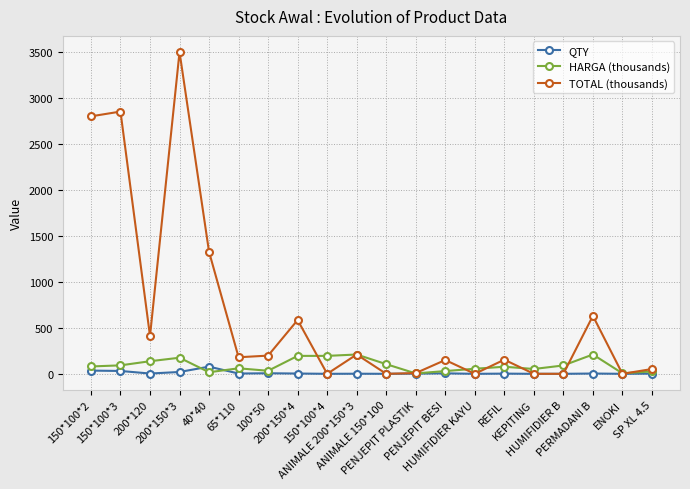

The TOTAL (thousands) series shows 921.9 at 200*150*4. True or false?

False